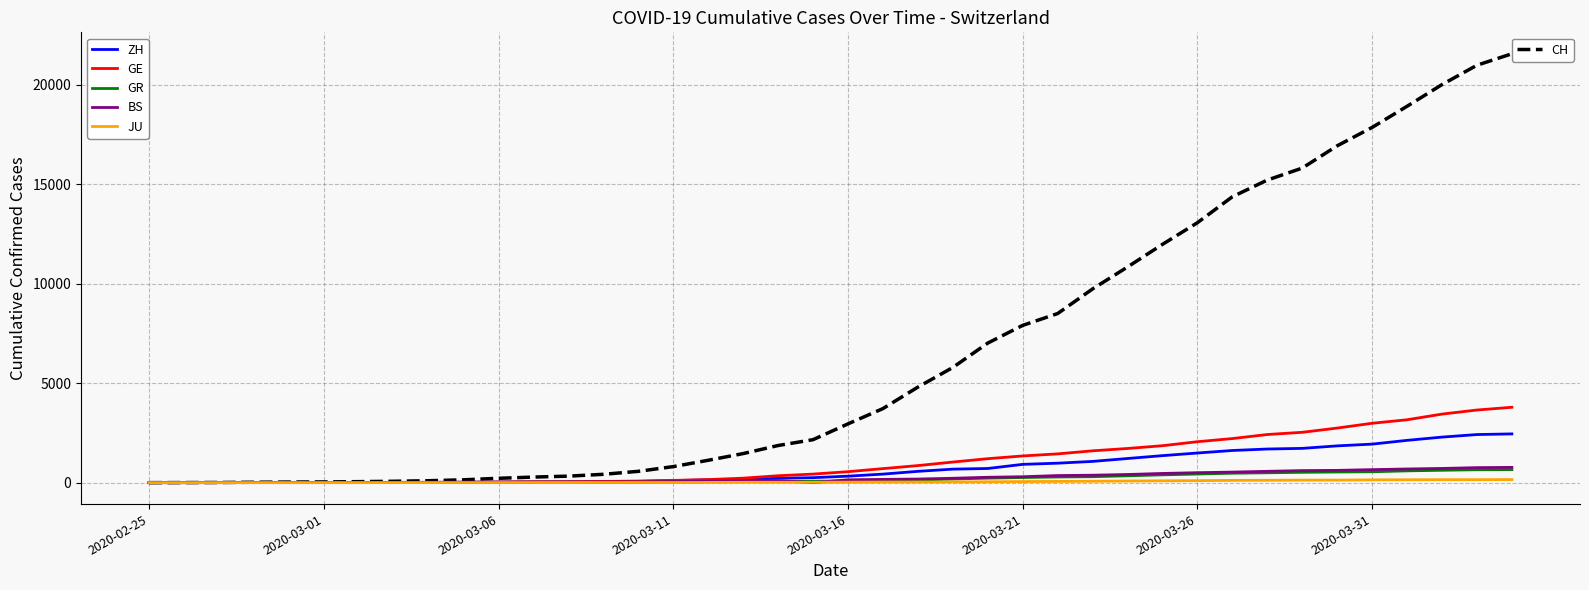

What is the difference between the maximum and second lowest values in the JU series?

154